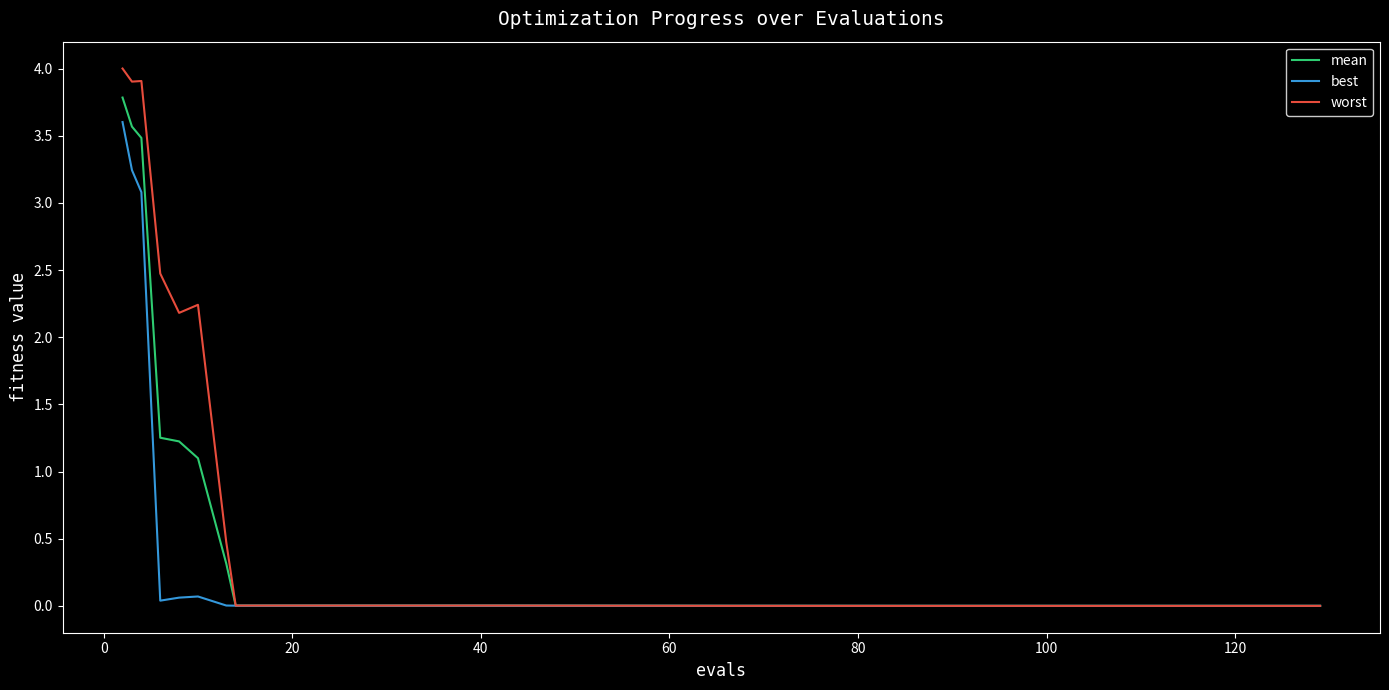

What is the maximum value shown in the chart?

4.0